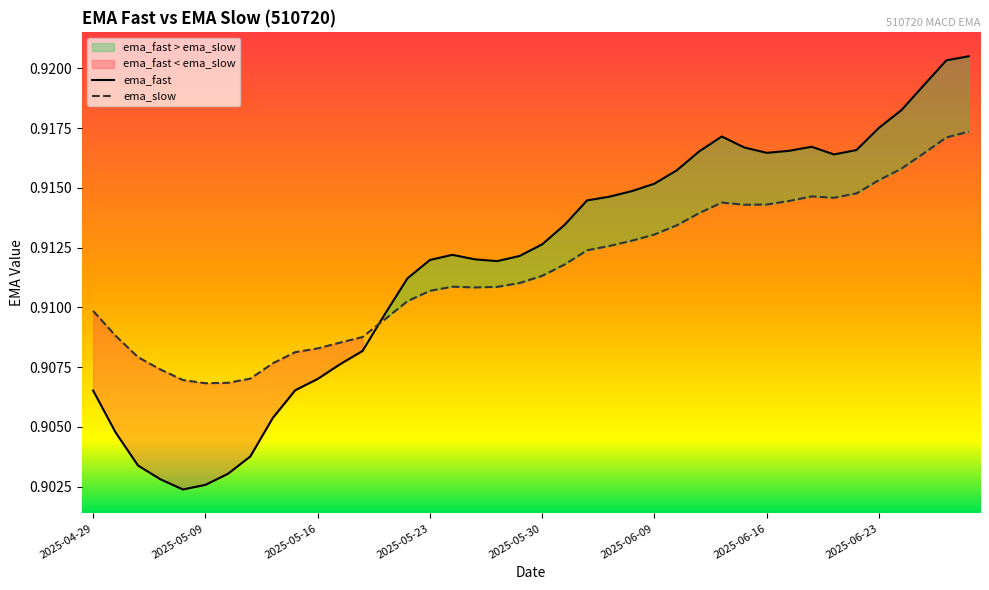

True or false: ema_fast and ema_slow cross at least once.

True